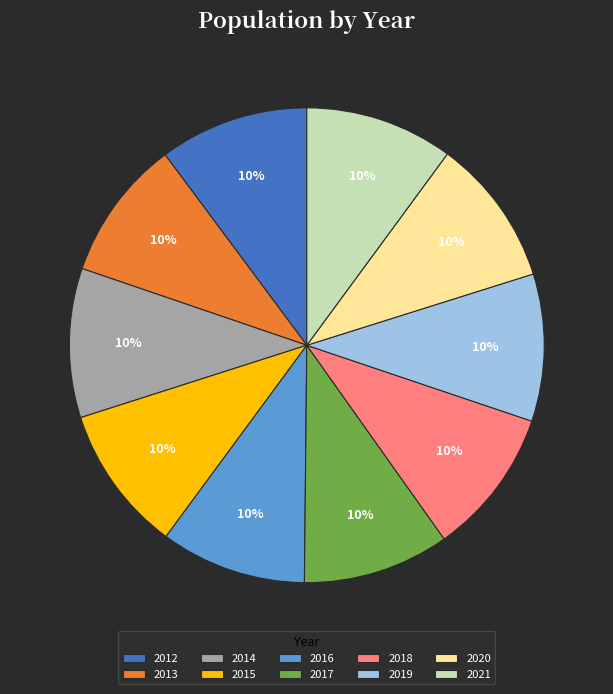

To the nearest percent, what portion does 2020 represent?

10%